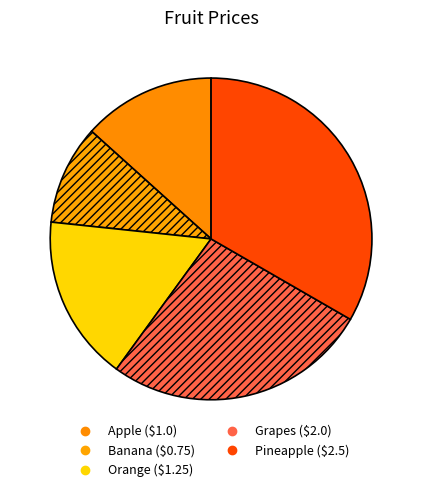

Is the sum of Grapes and Banana greater than half?

No